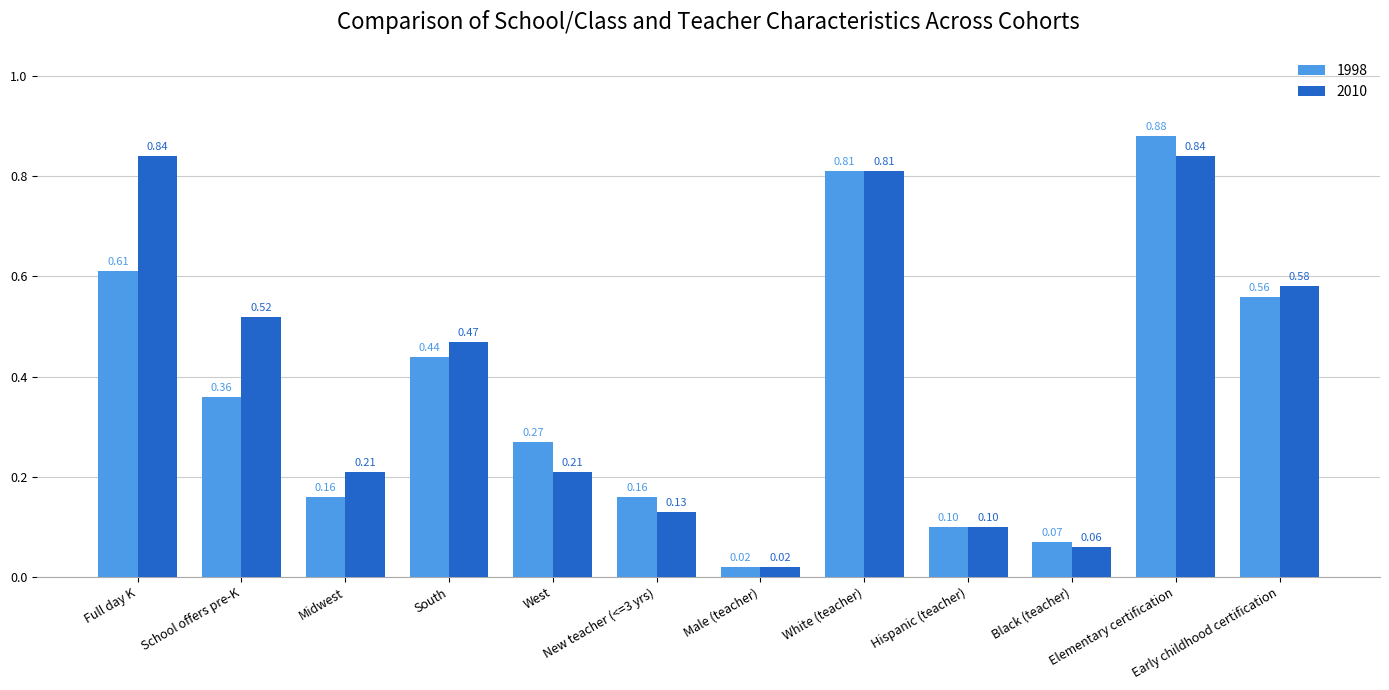

Which label corresponds to the smallest value in the chart?

Male (teacher)